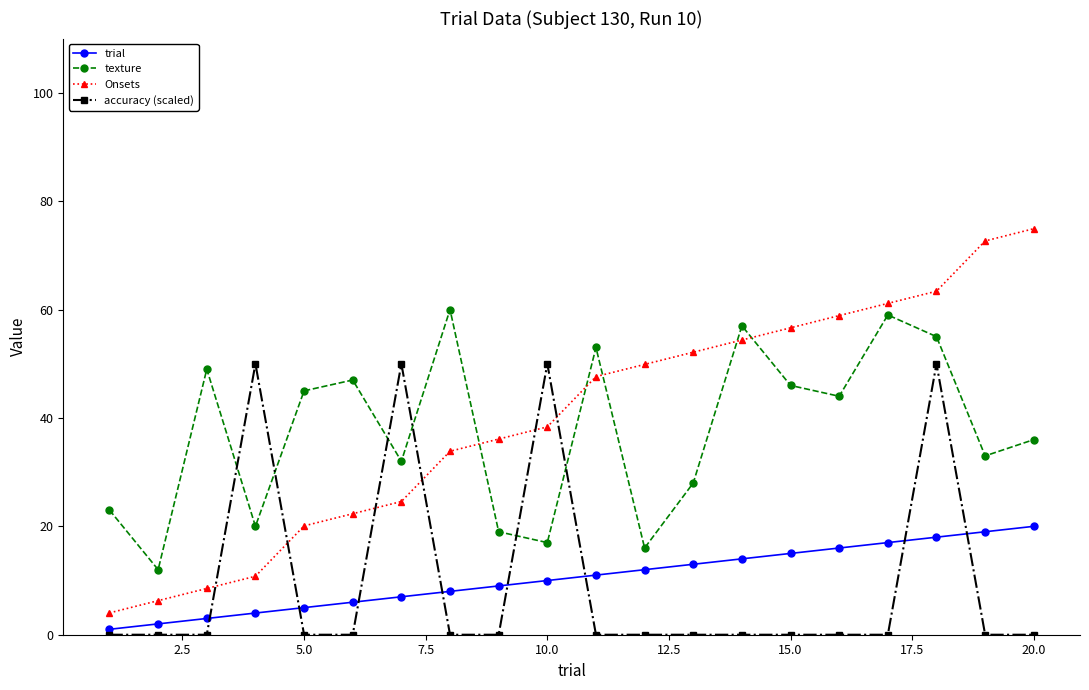

True or false: trial and Onsets intersect in this chart.

False